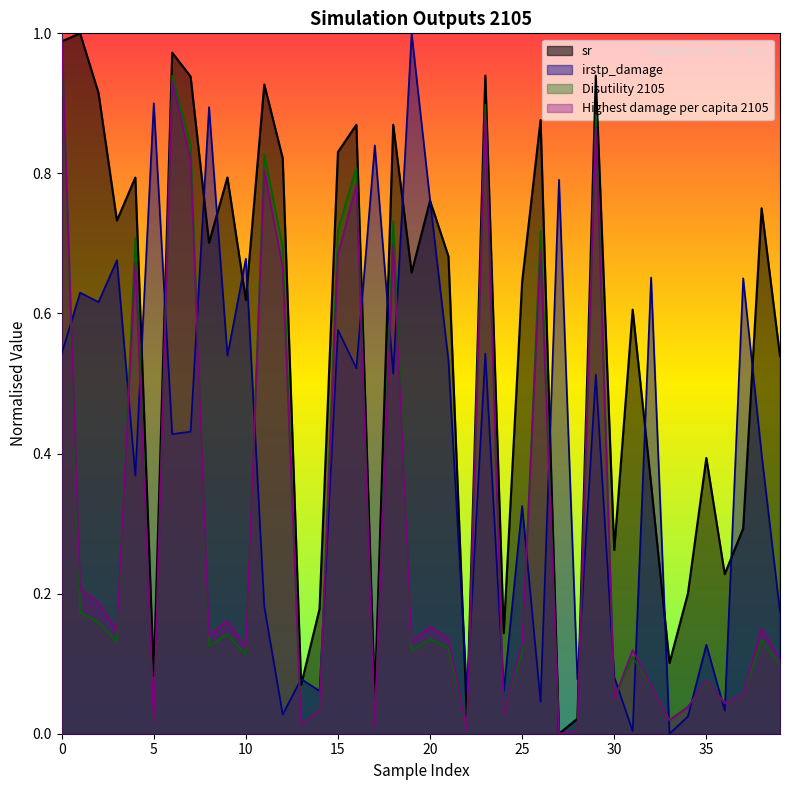

List the series in order of their peak value, highest first.

sr, irstp_damage, Disutility 2105, Highest damage per capita 2105